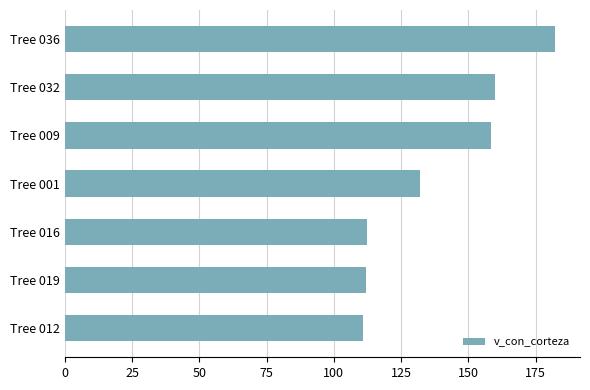

Approximately how many times larger is the value at Tree 036 compared to Tree 016?

1.6